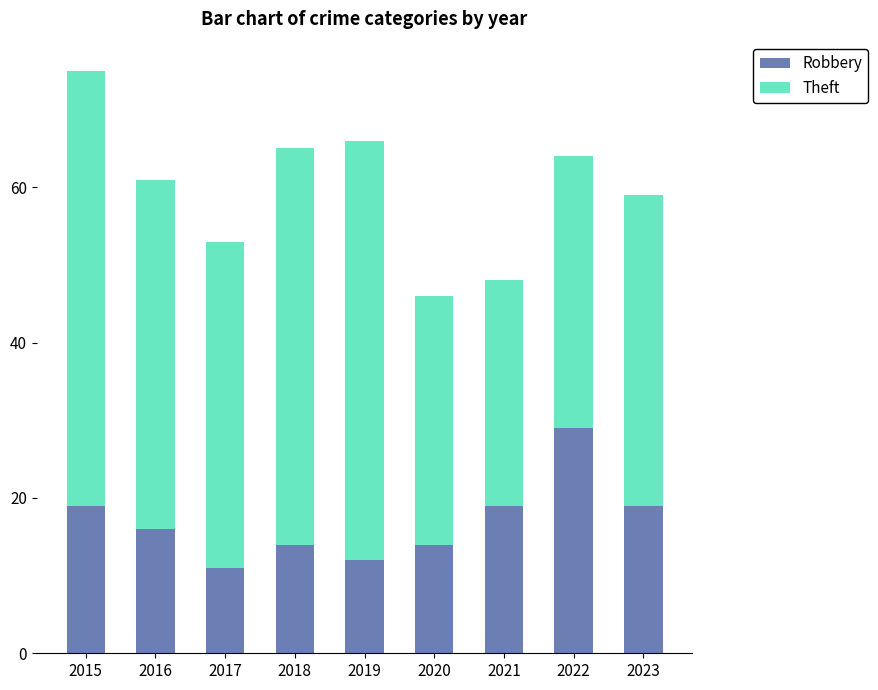

What is the total value across all series at 2017?

53